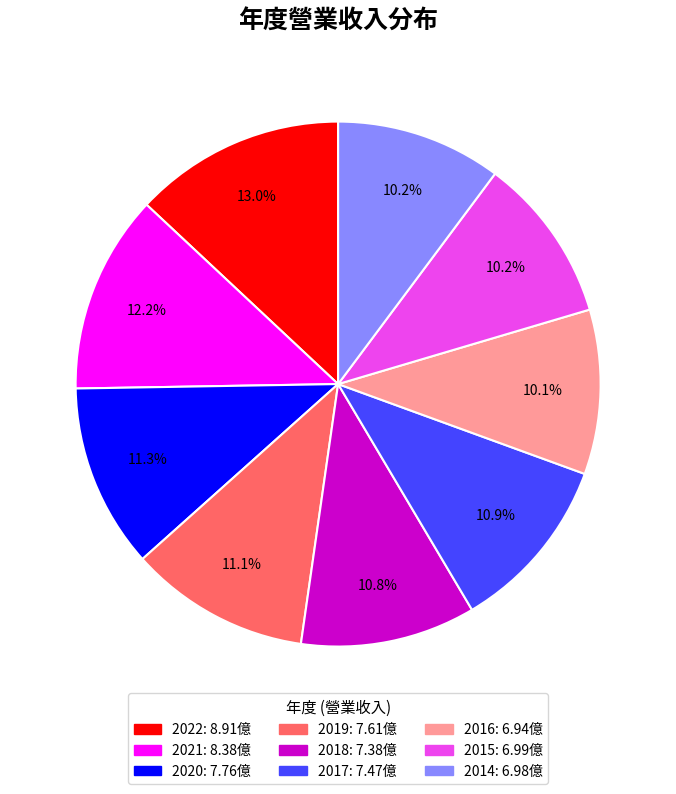

What percentage do 2022 and 2021 together represent?

25.3%